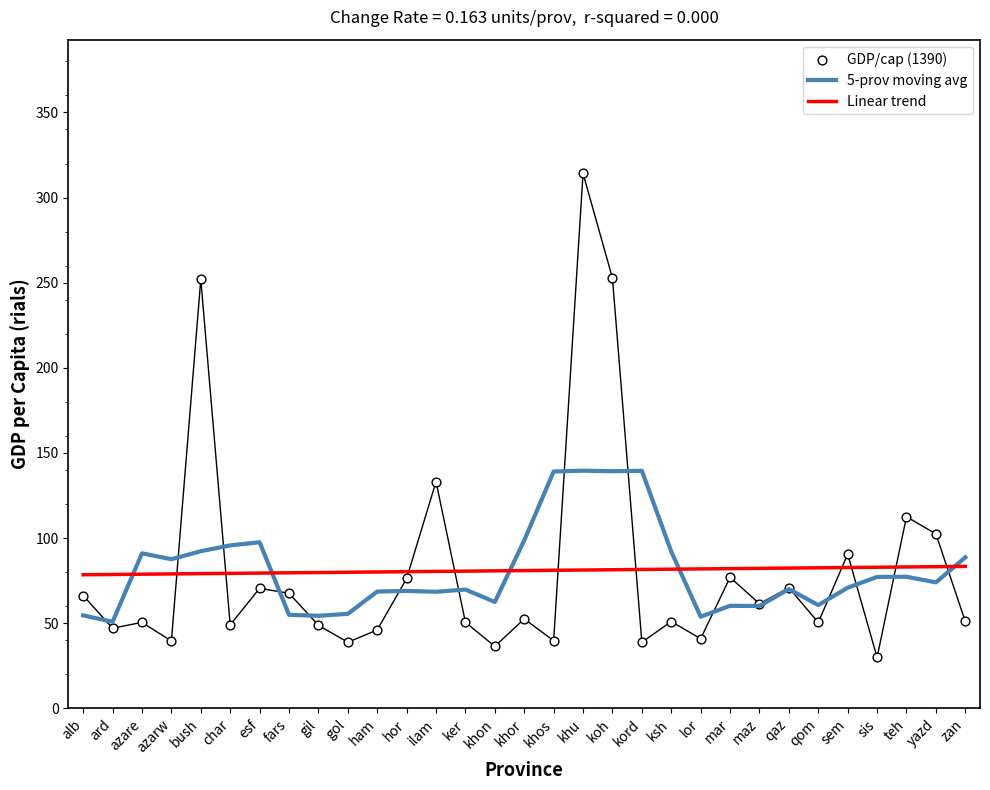

Is the value of GDP/cap (1390) at khos greater than the value of Linear trend at ksh?

No